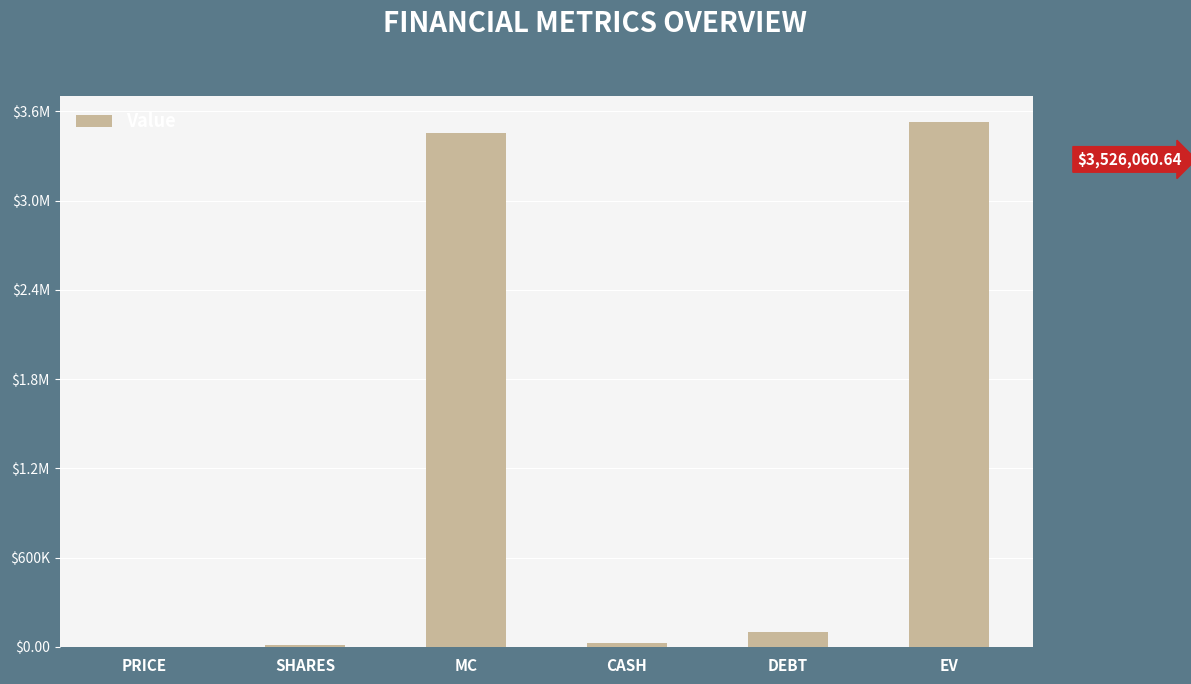

Is it true that the value at EV is 3526060.6?

True